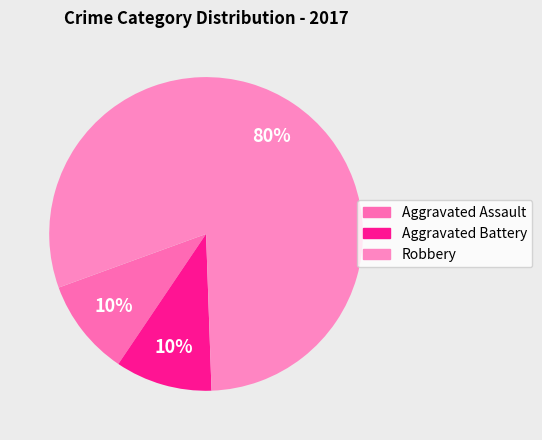

What percentage is NOT represented by Robbery?

20.0%